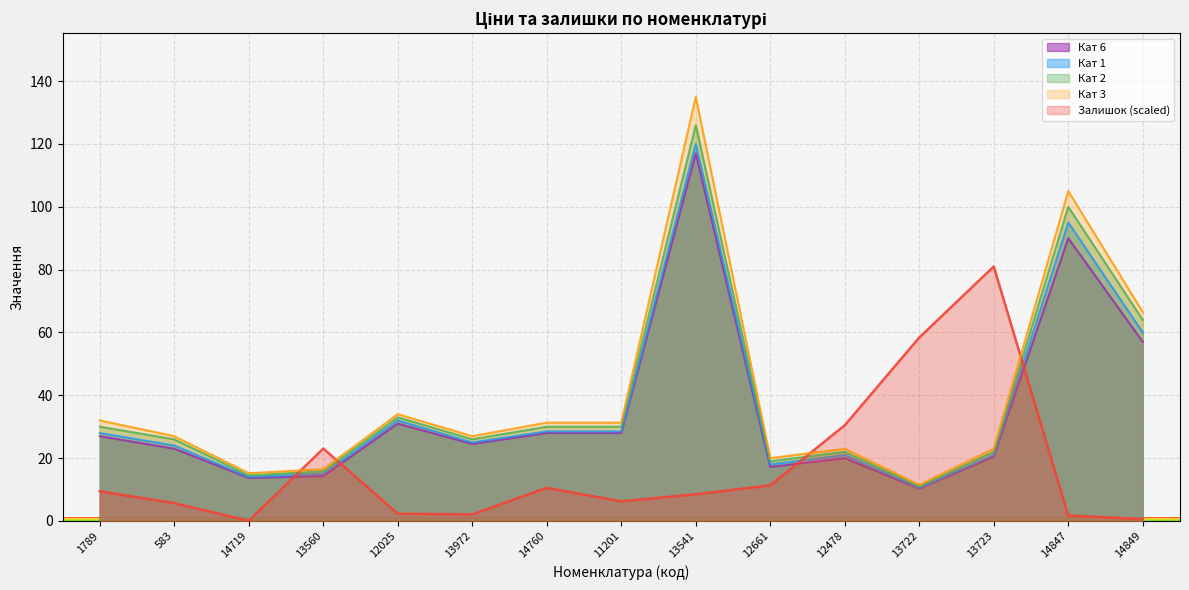

What are all the series names shown in the legend?

Кат 6, Кат 1, Кат 2, Кат 3, Залишок (scaled)